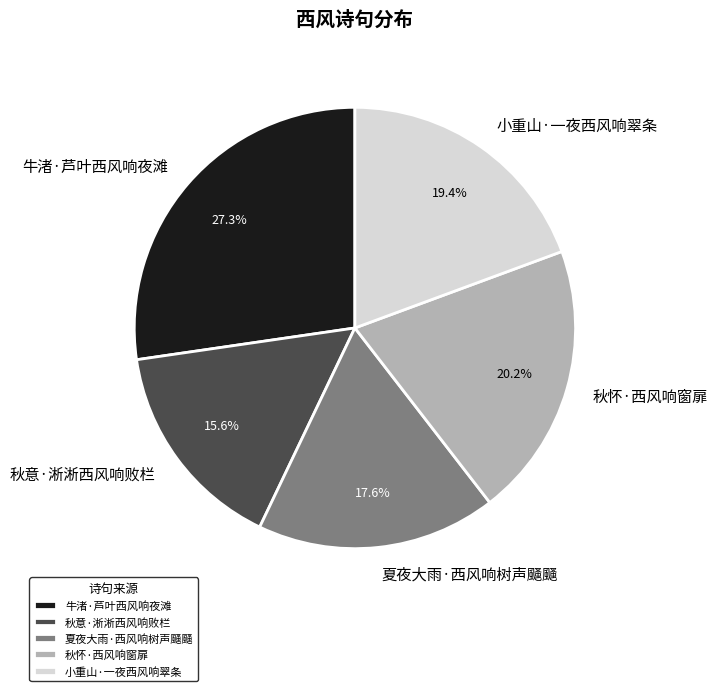

Combined, do 小重山·一夜西风响翠条 and 夏夜大雨·西风响树声颾颾 account for over 50%?

No